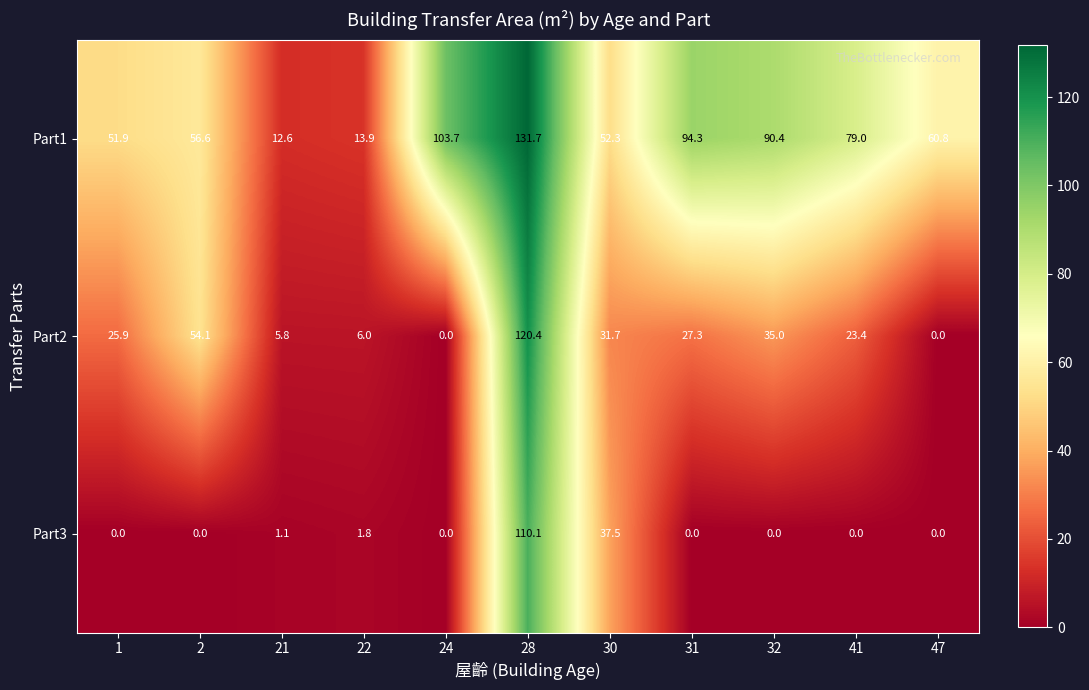

Is it true that Part1 equals 82.1 at 30?

False